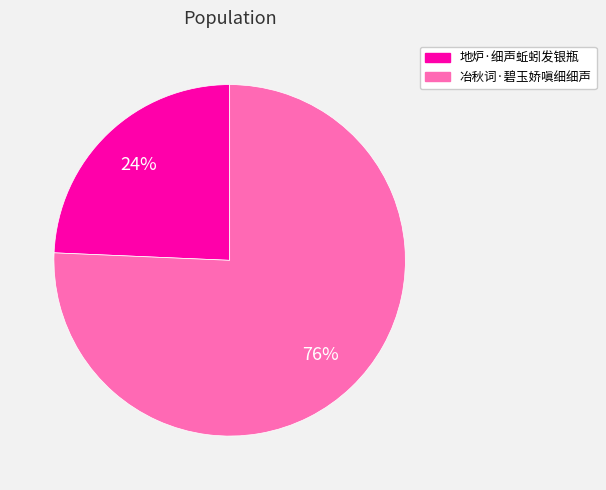

What is the ratio of the value at 地炉·细声蚯蚓发银瓶 to the value at 冶秋词·碧玉娇嗔细细声?

0.3